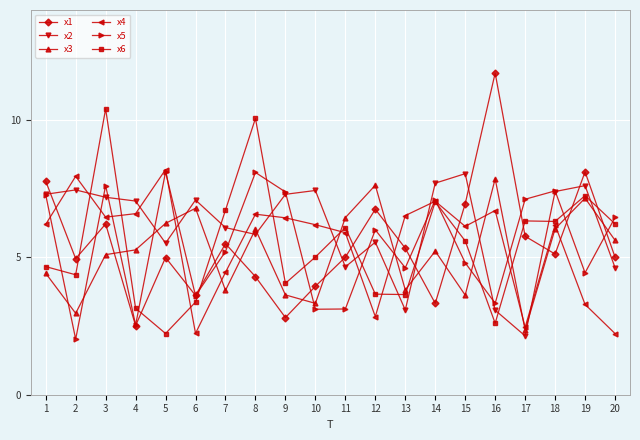

What is the maximum value for x4?

8.2